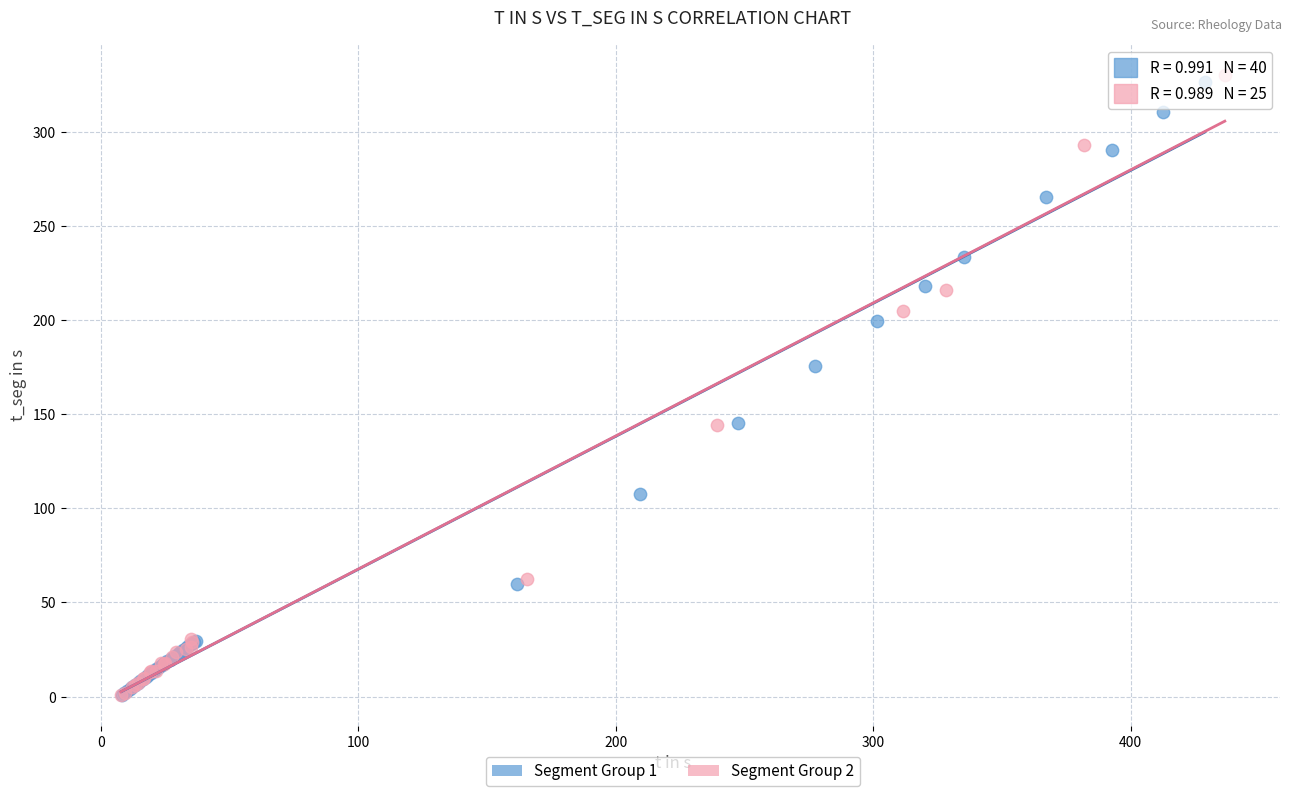

What are all the series names shown in the legend?

Segment Group 1, Segment Group 2